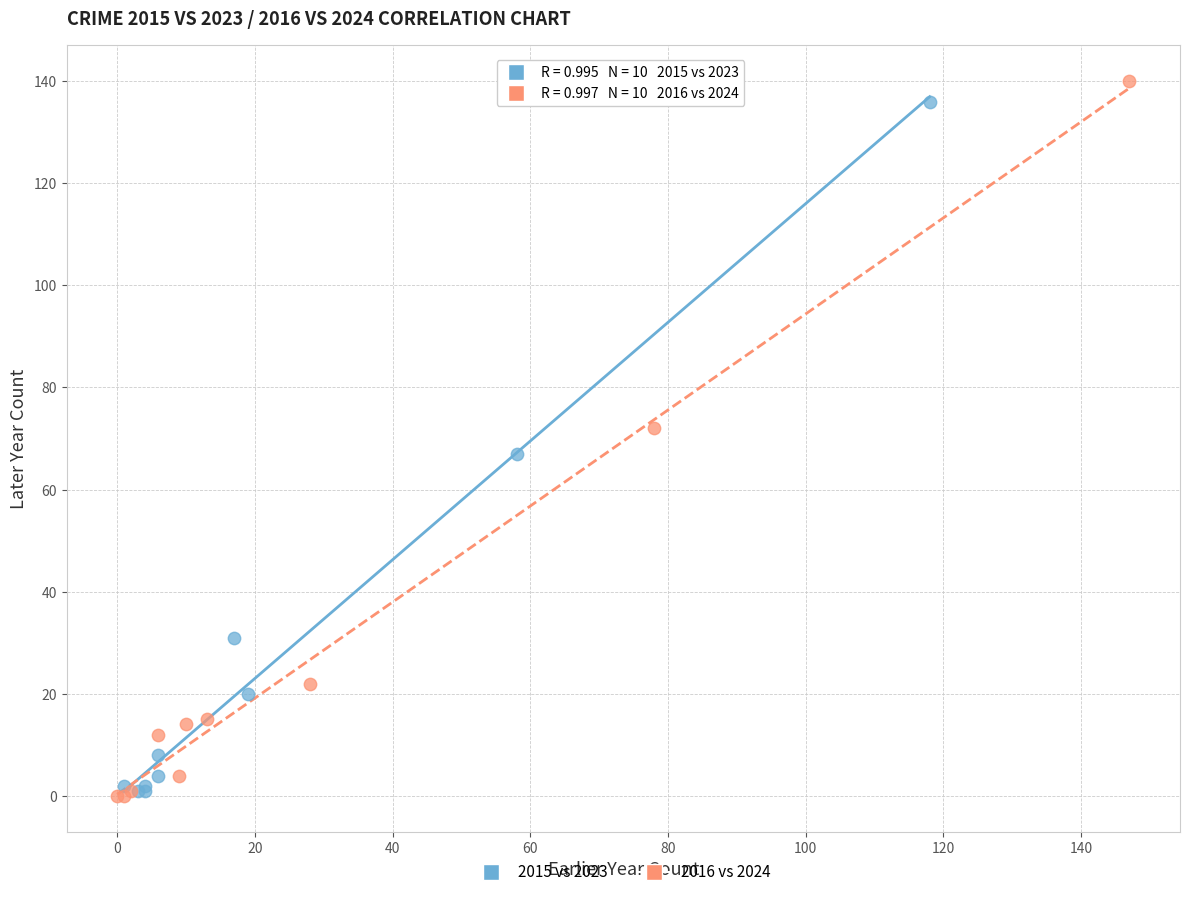

What are all the series names shown in the legend?

2015 vs 2023, 2016 vs 2024